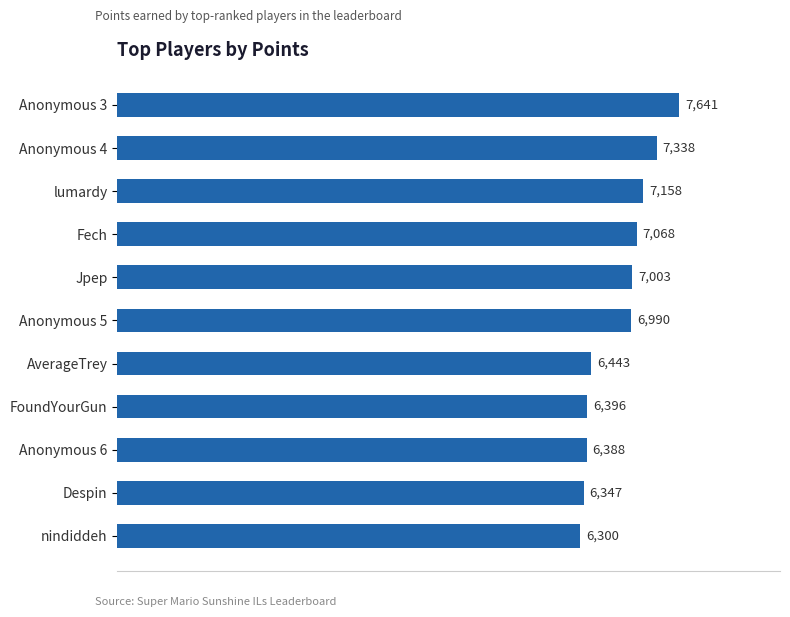

What is the difference between the maximum and minimum values?

1341